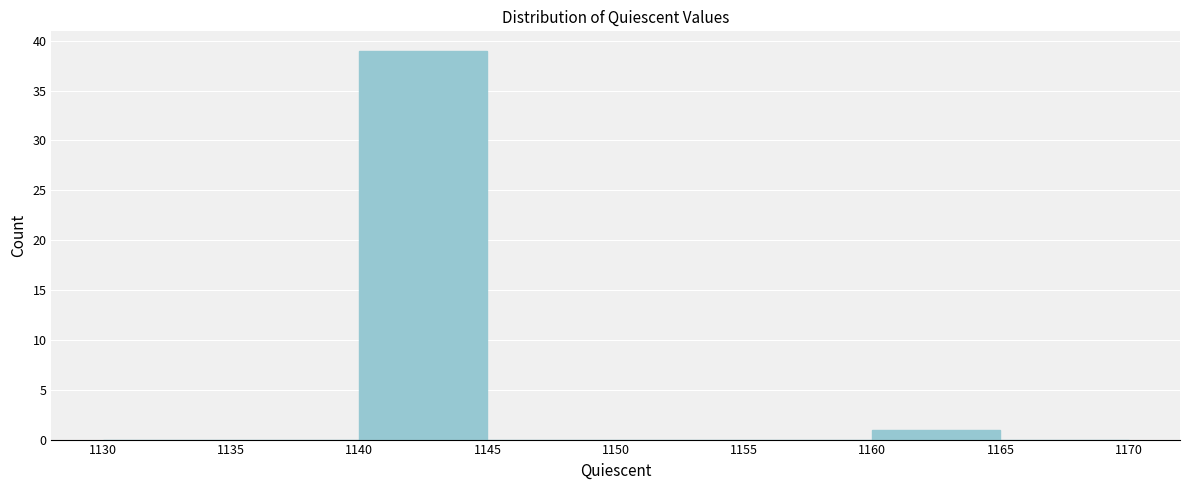

Over which range of the x-axis is the bar tallest?

1140 to 1145